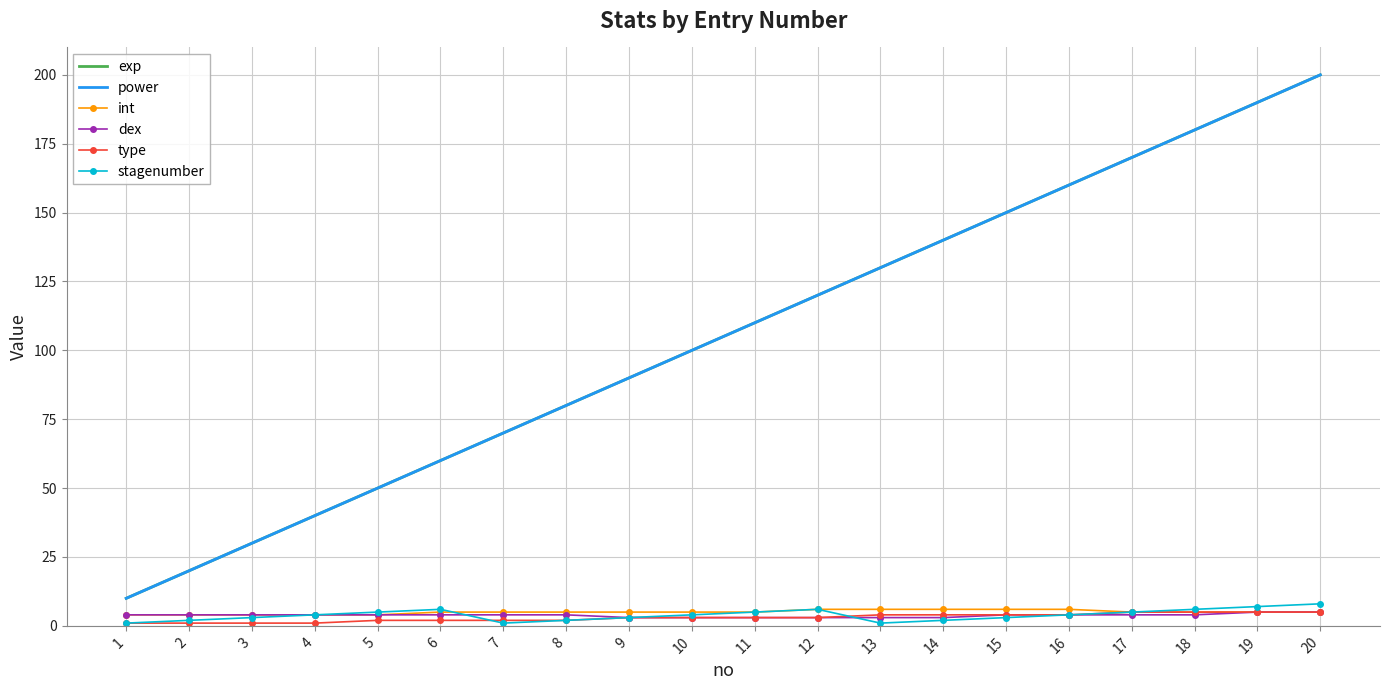

Which series has the widest spread of values?

exp